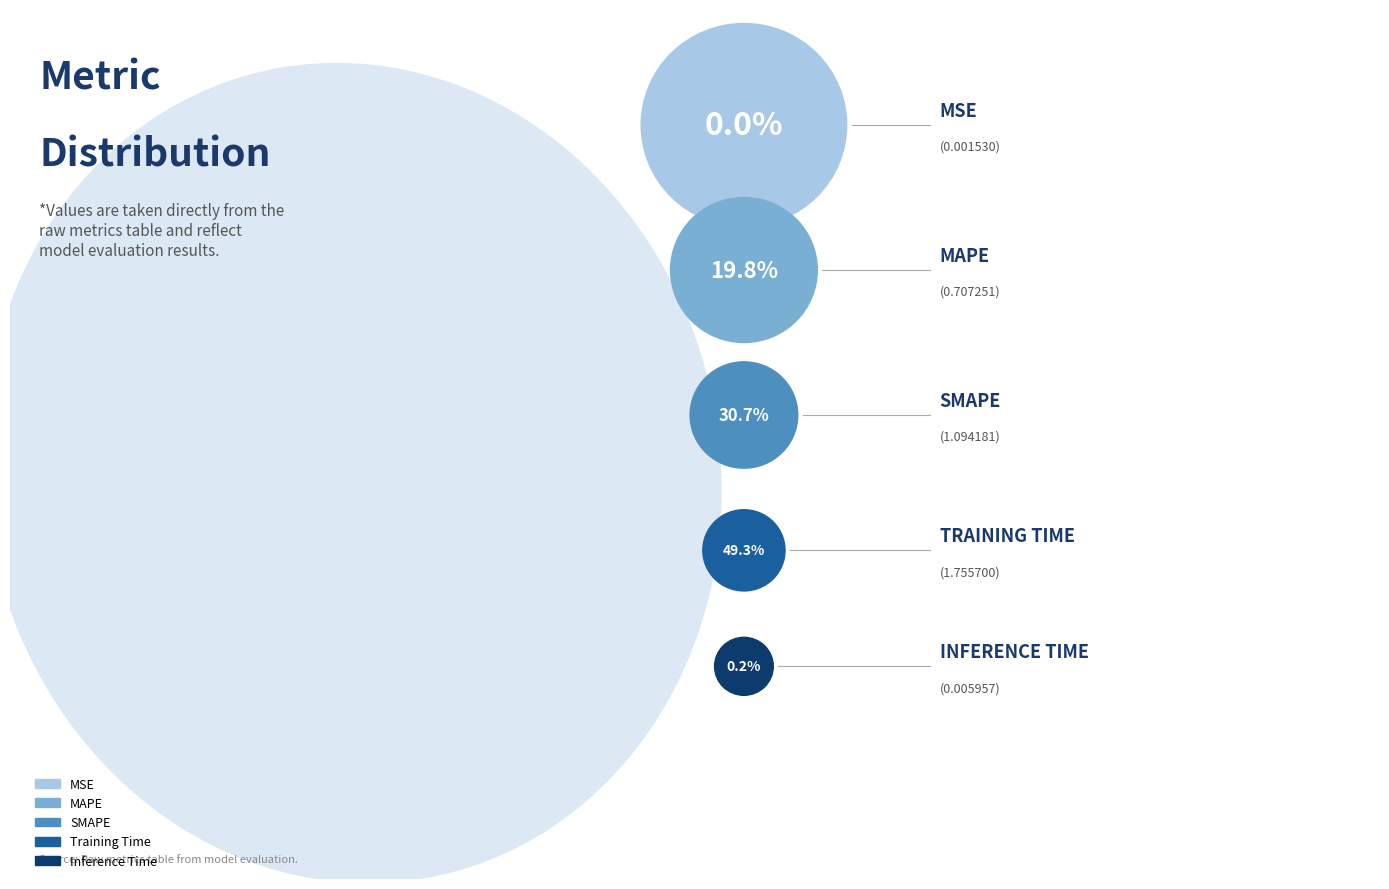

To the nearest percent, what is the average slice percentage?

20%